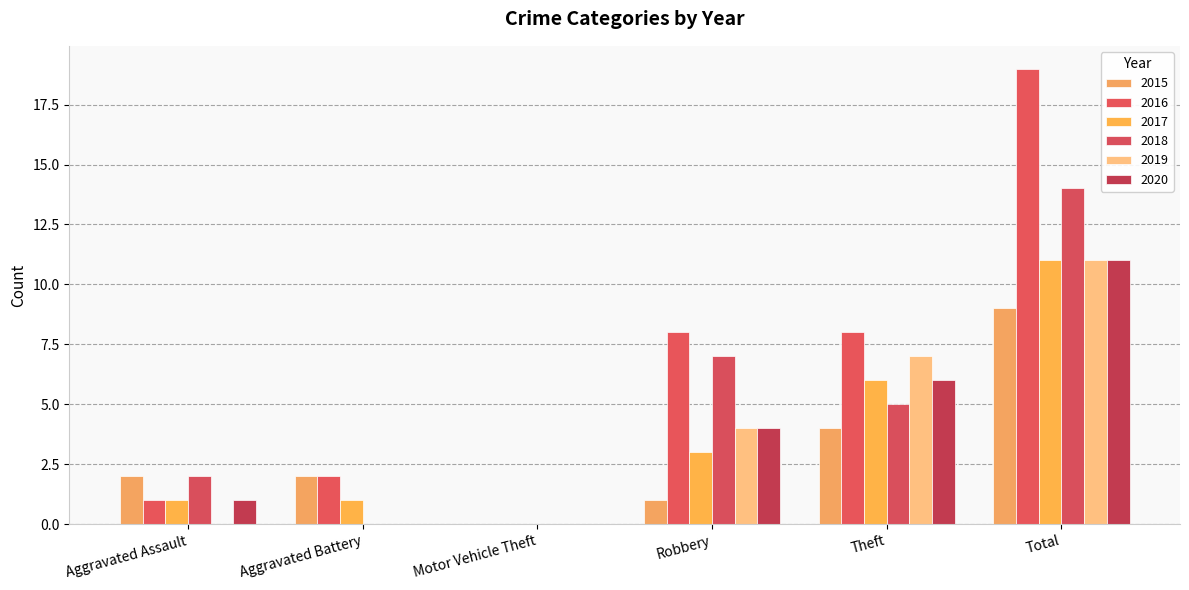

The value of 2015 at Motor Vehicle Theft is 0. True or false?

True